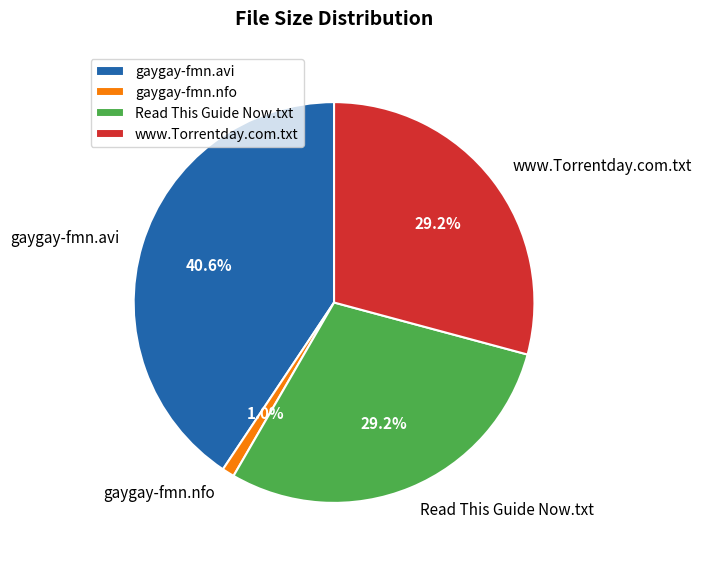

How many slices are in this pie chart?

4